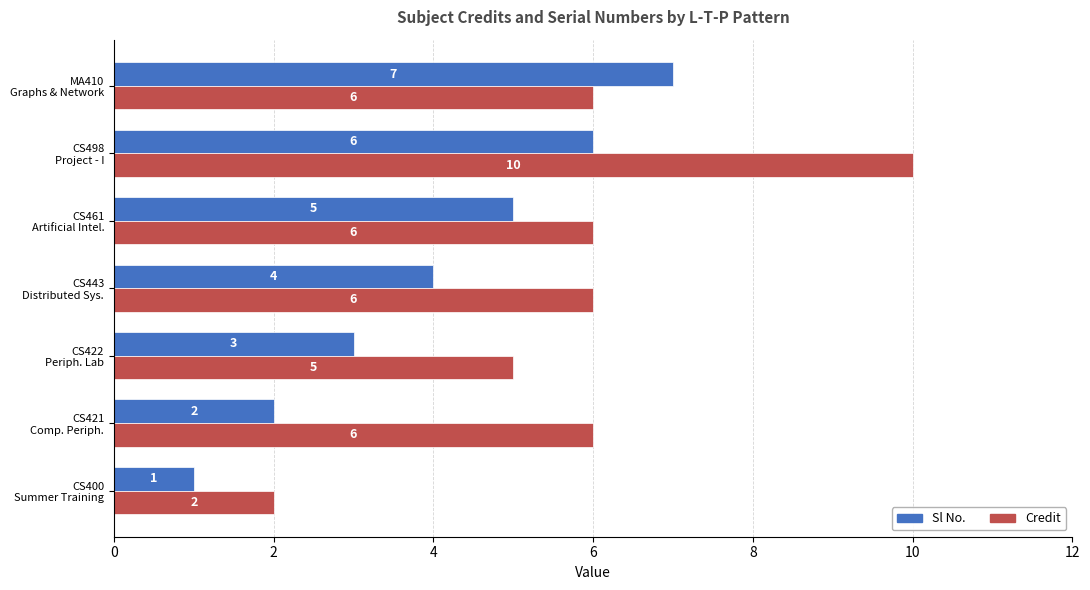

Which series has the largest range (max minus min)?

Credit